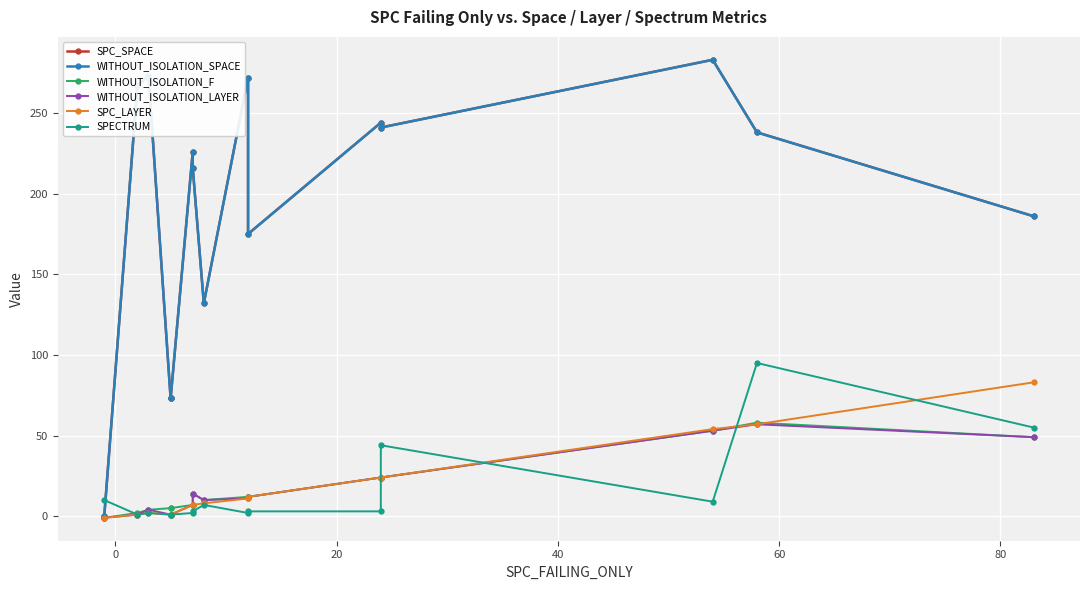

What is the maximum value shown in the chart?

283